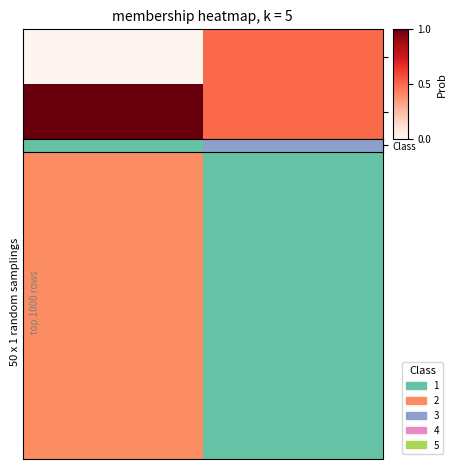

What is the greatest value displayed?

1